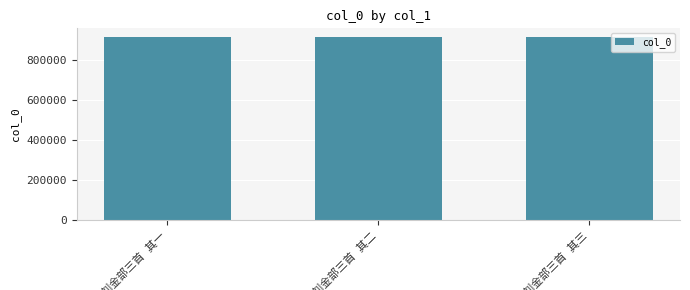

What is the minimum value shown in the chart?

910419